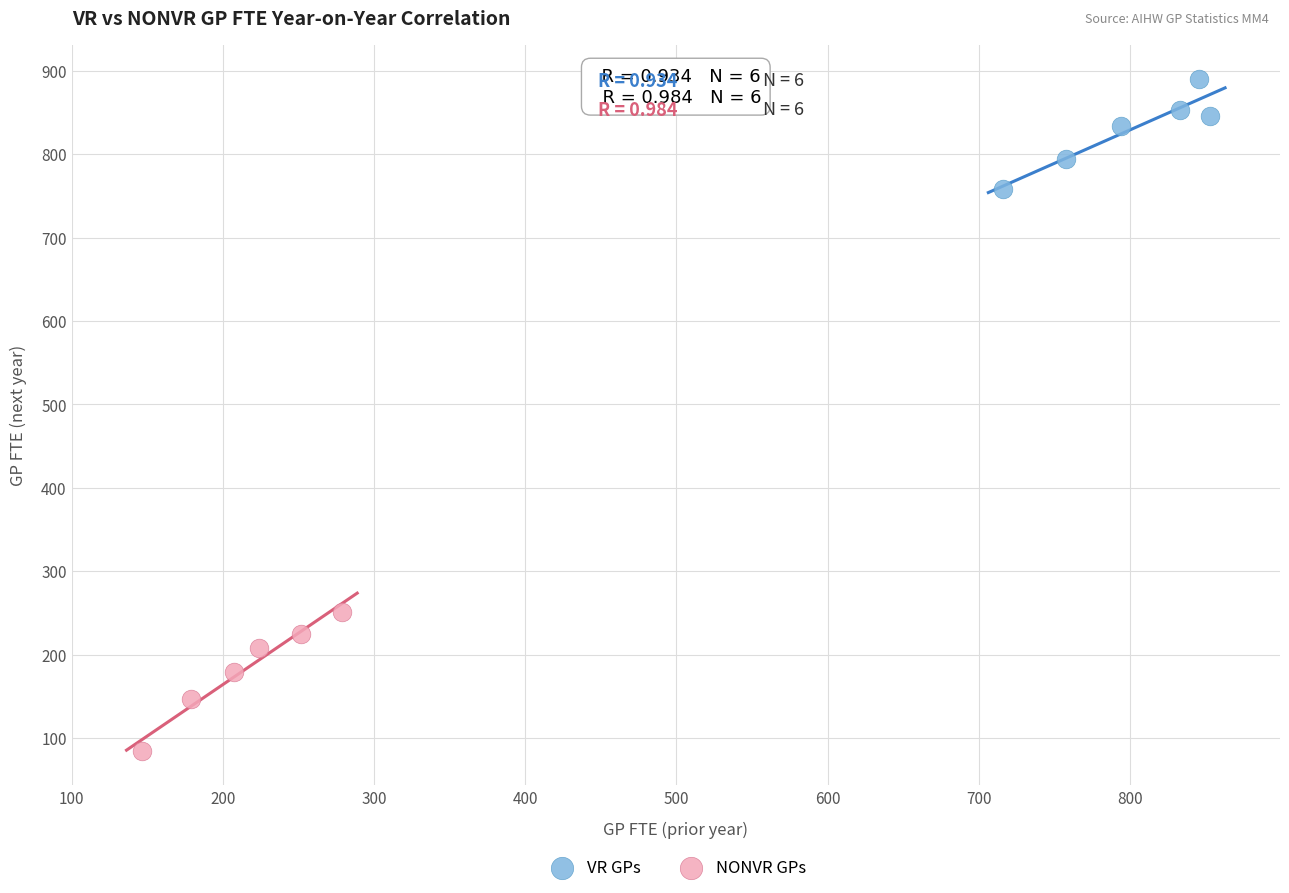

Which series reaches the minimum Y coordinate?

NONVR GPs